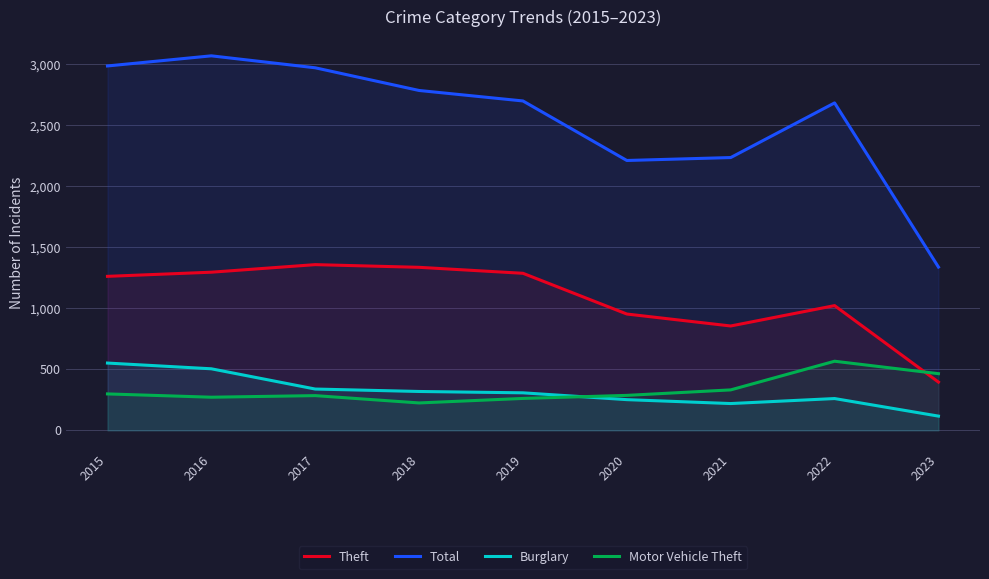

How many interior local valleys does the Total series have?

1